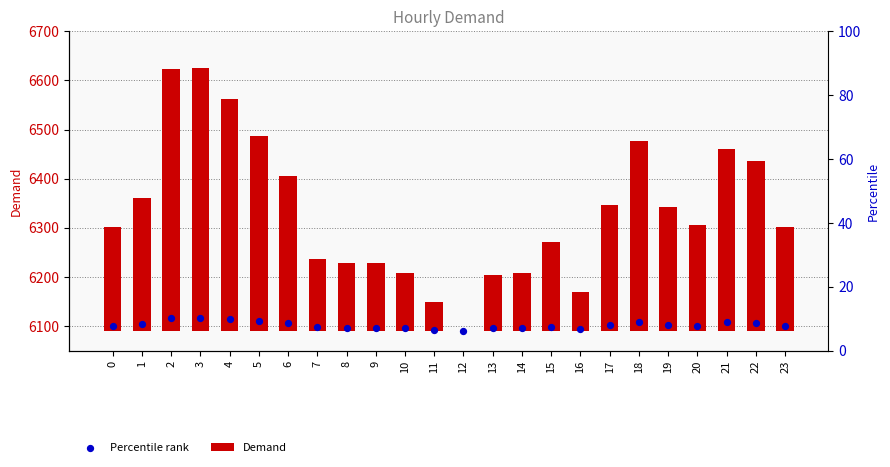

At which category is the sum across all series the highest?

3